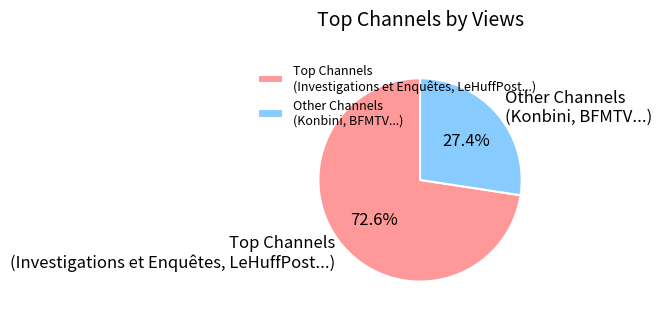

Which slice is the smallest?

Other Channels (Konbini, BFMTV...)